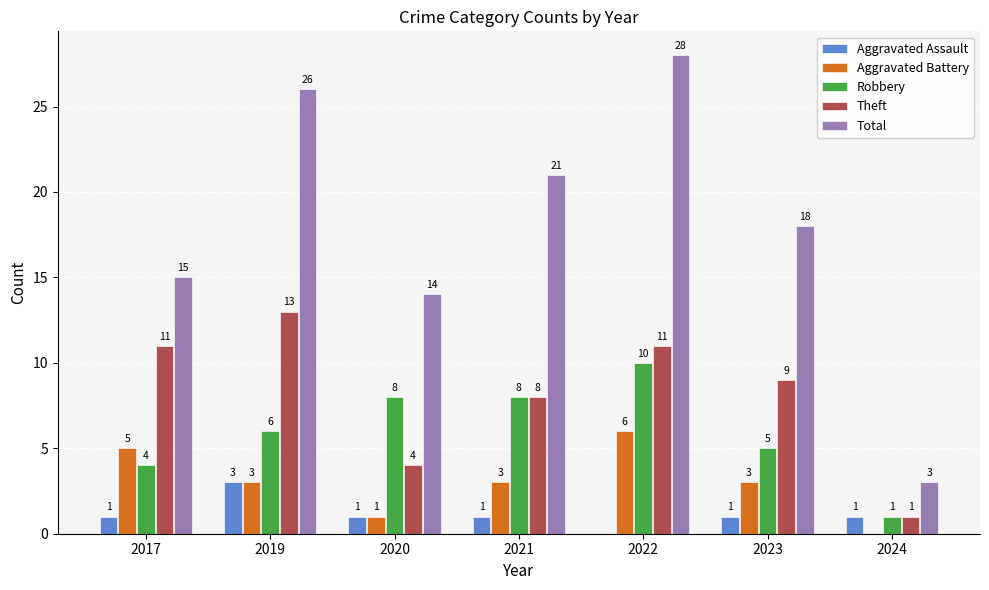

Where does the Aggravated Battery series first go above 3?

2017